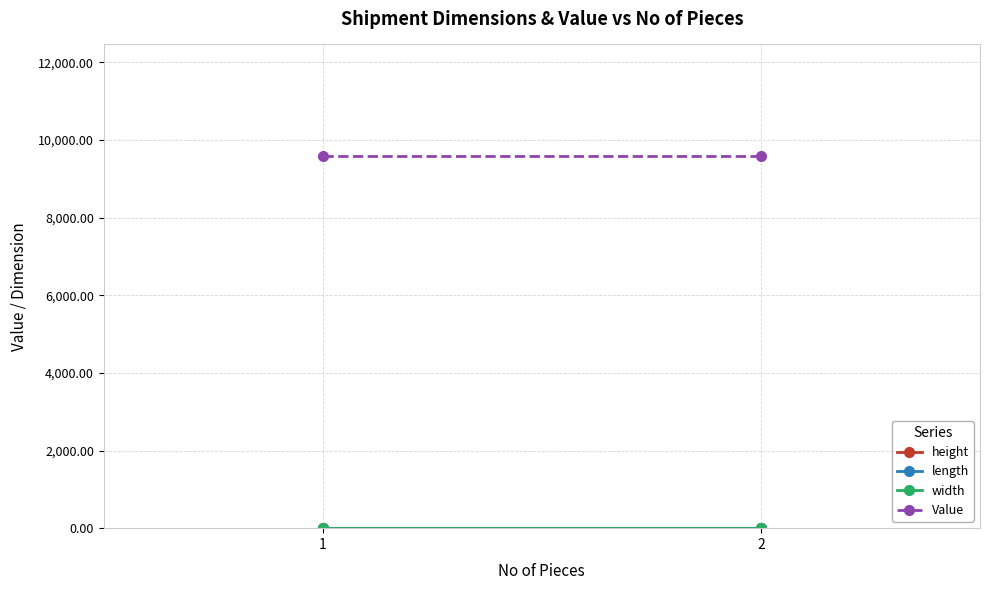

What is the maximum value shown in the chart?

9585.5